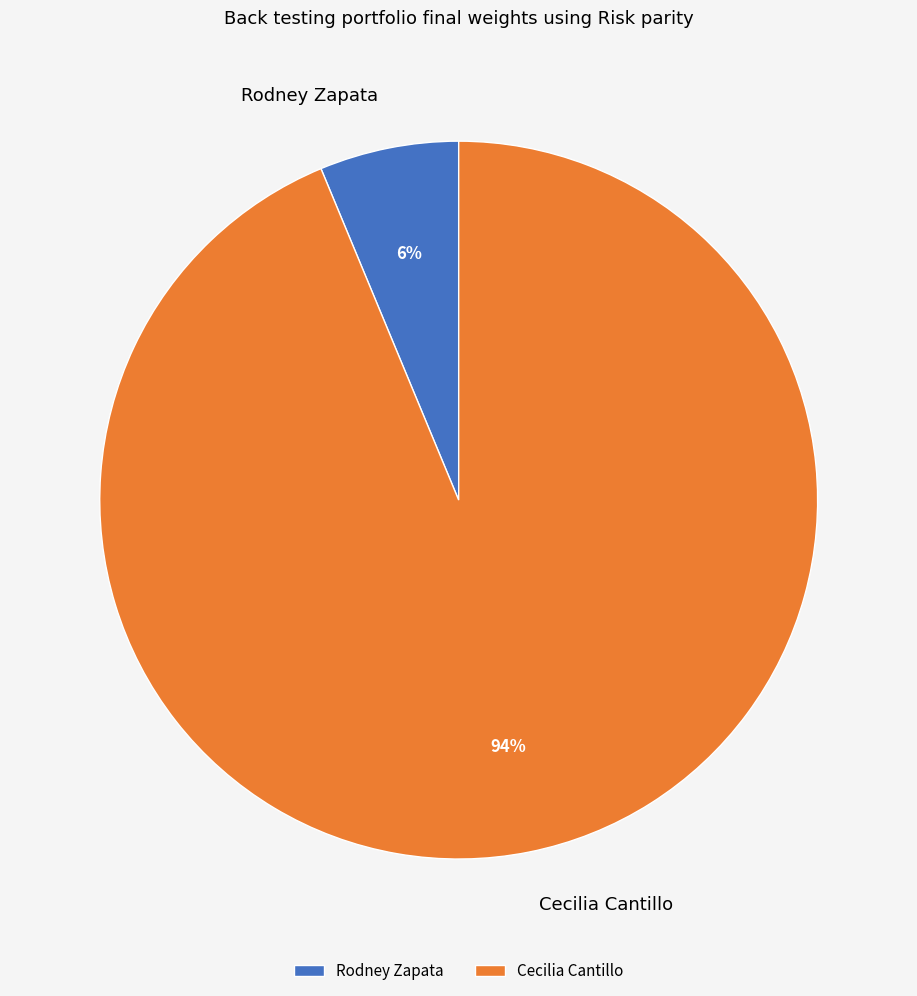

Which slice is the largest?

Cecilia Cantillo